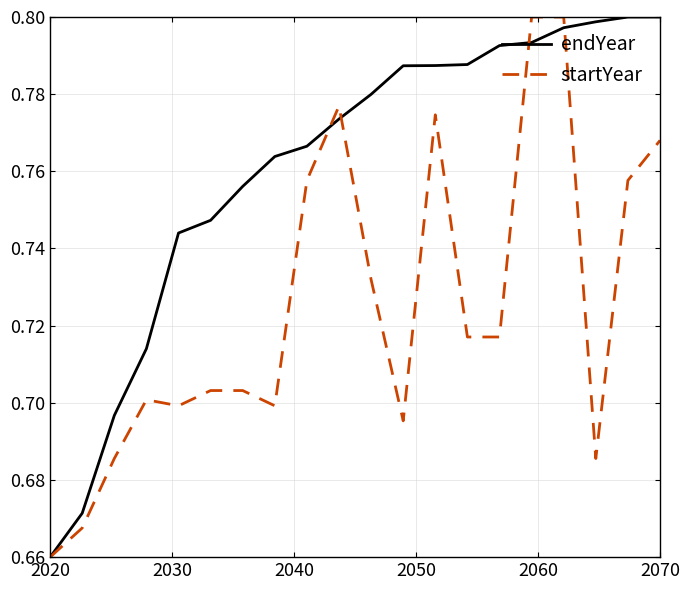

List the series in order of their overall mean, highest first.

endYear, startYear